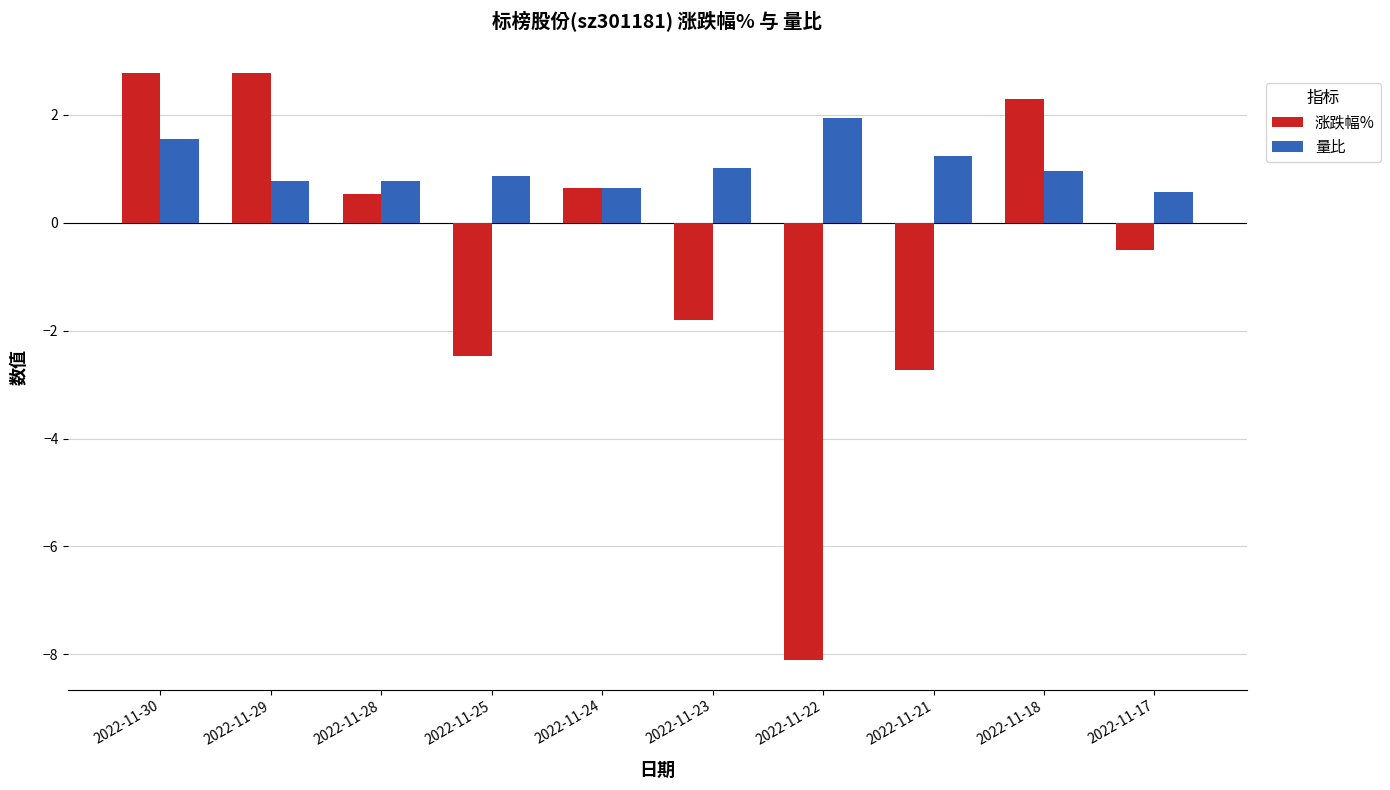

What are all the series names shown in the legend?

涨跌幅%, 量比